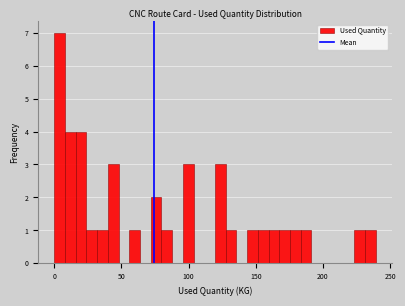

Read against the x-axis, roughly where is the centre of the tallest bar?

5